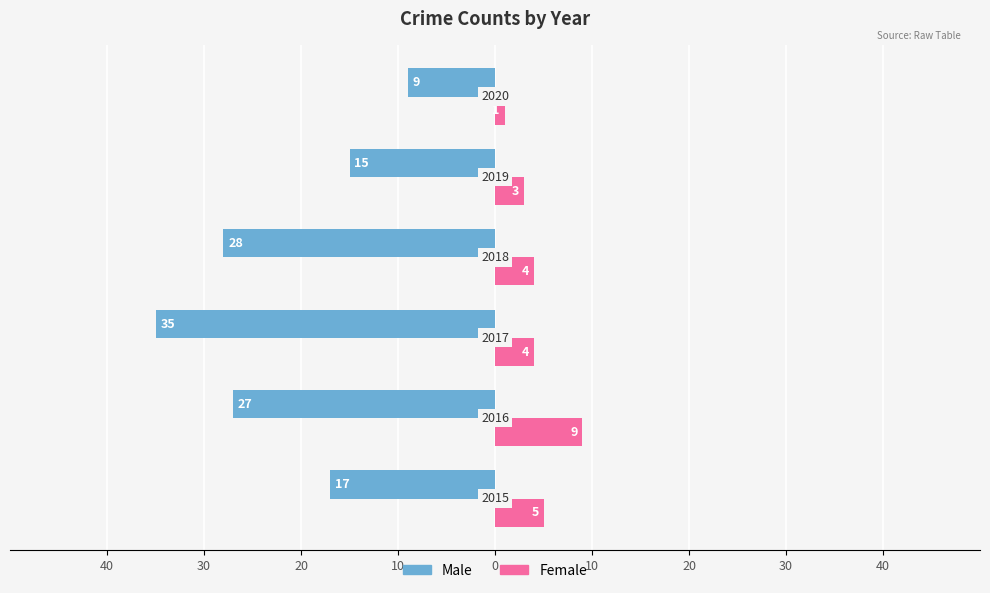

What is the sum of all Male values?

-131